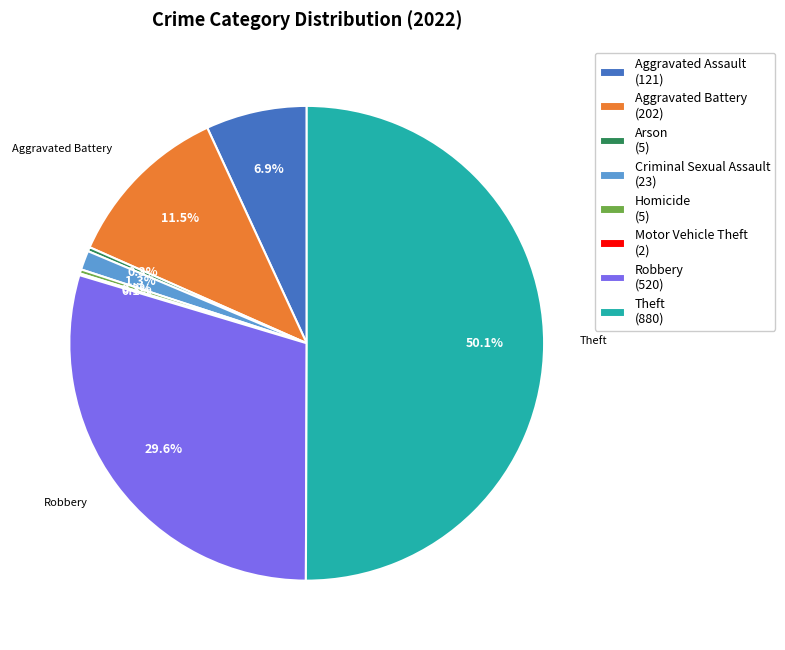

Which category accounts for the majority?

Theft (880)